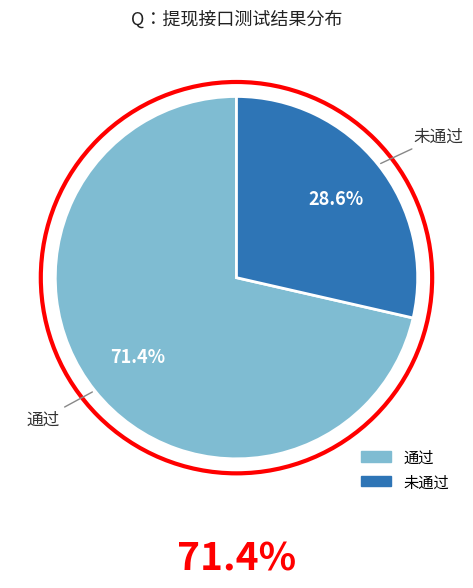

Which slice is the smallest?

未通过